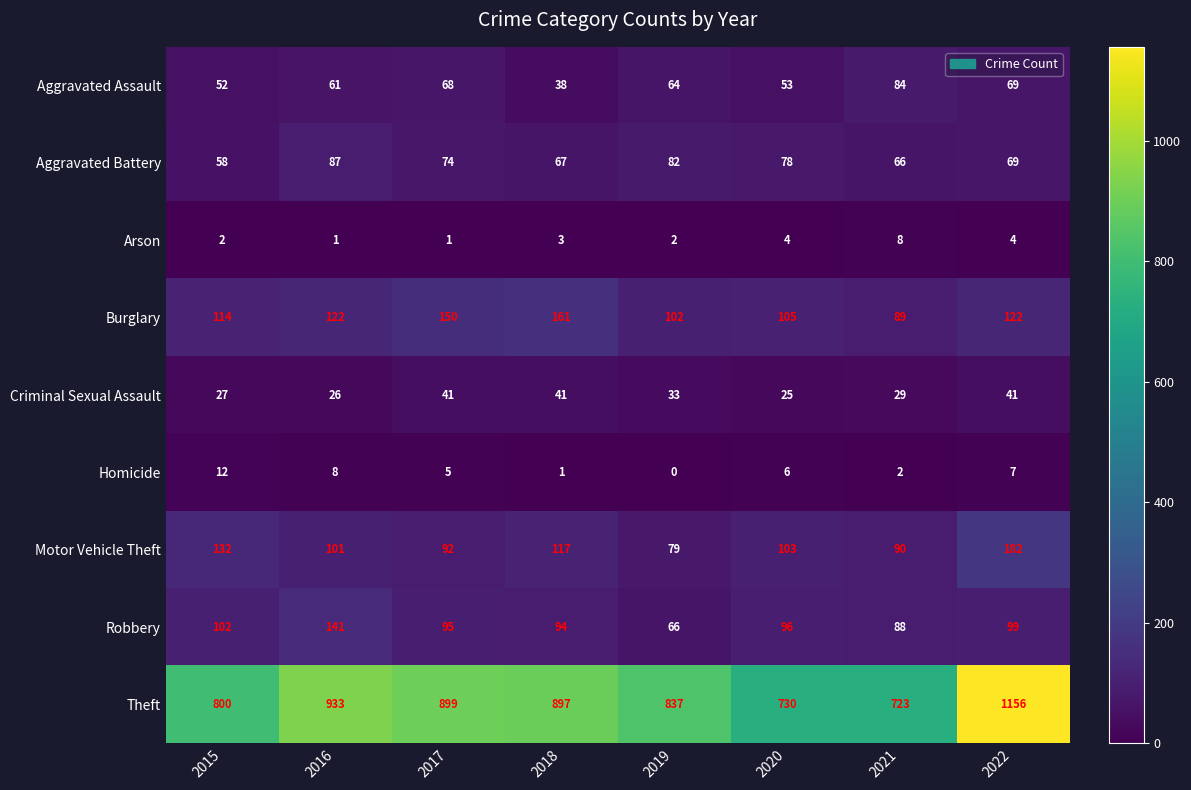

What is the difference between the maximum and minimum values in the Burglary series?

72